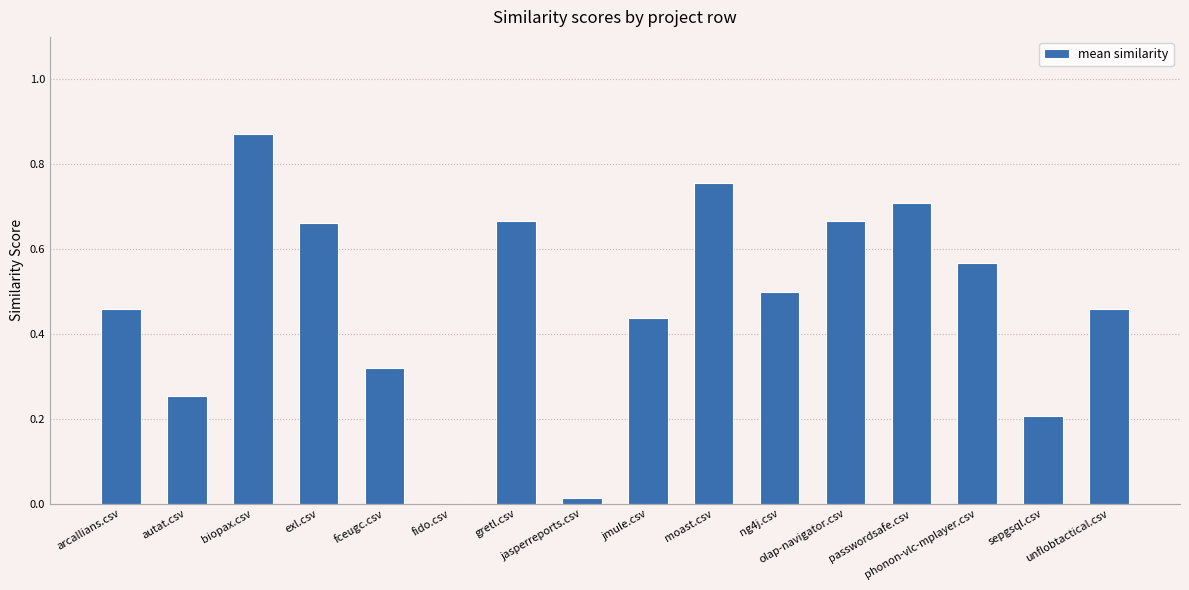

What is the sum of all values?

7.5